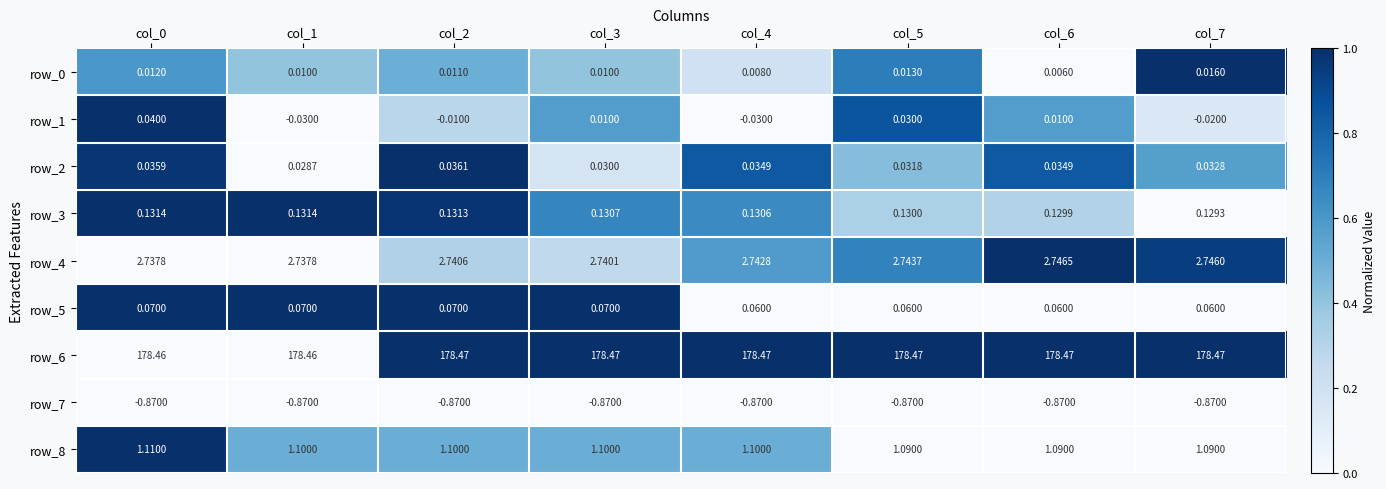

Is the value of row_7 at col_7 greater than the value of row_3 at col_7?

No